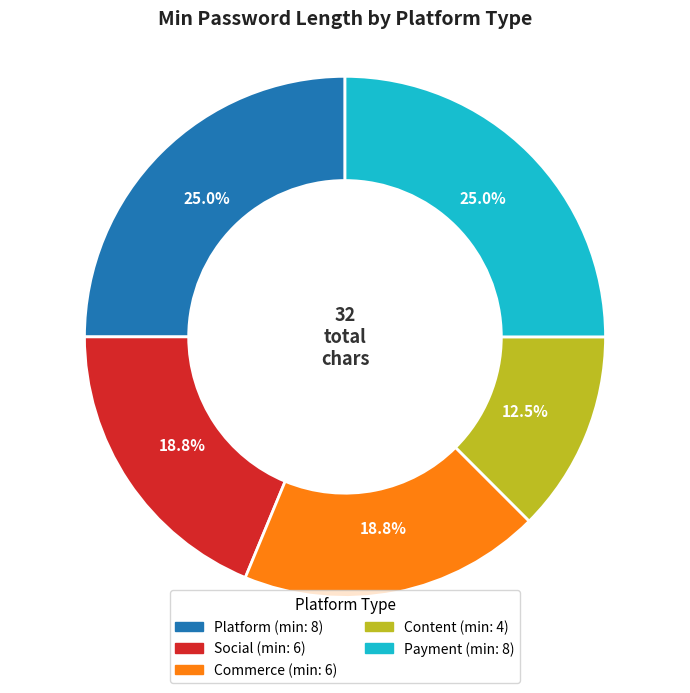

To the nearest percent, what portion does Payment represent?

25%